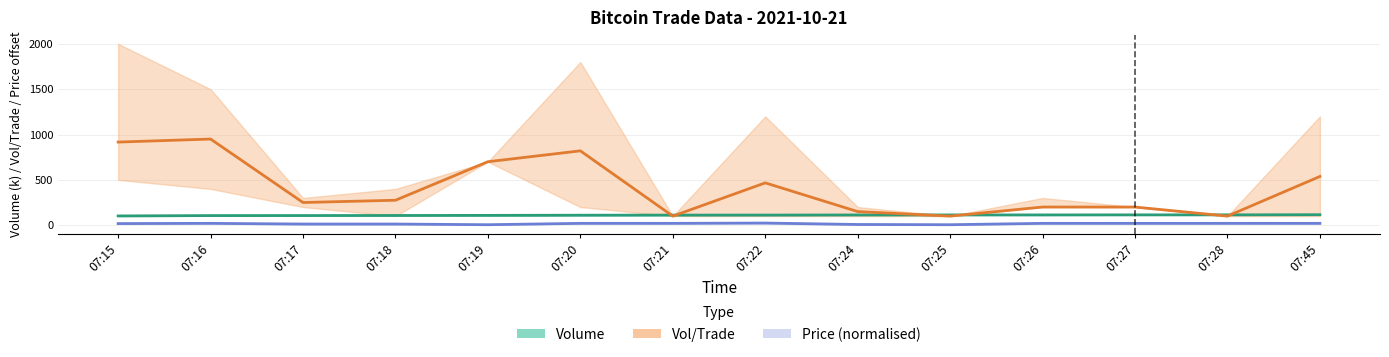

True or false: Vol/Trade (mid) and Price (mid, ×10 offset) cross at least once.

False